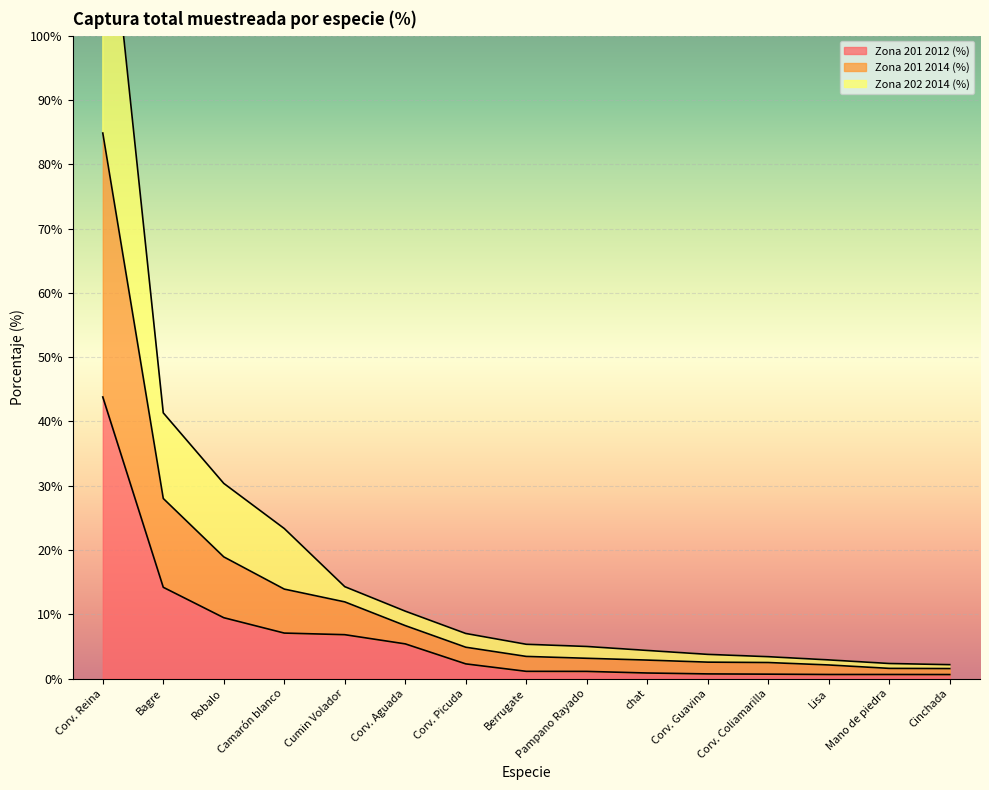

Where is Zona 201 2012 (%) nearest to the value 22?

Bagre